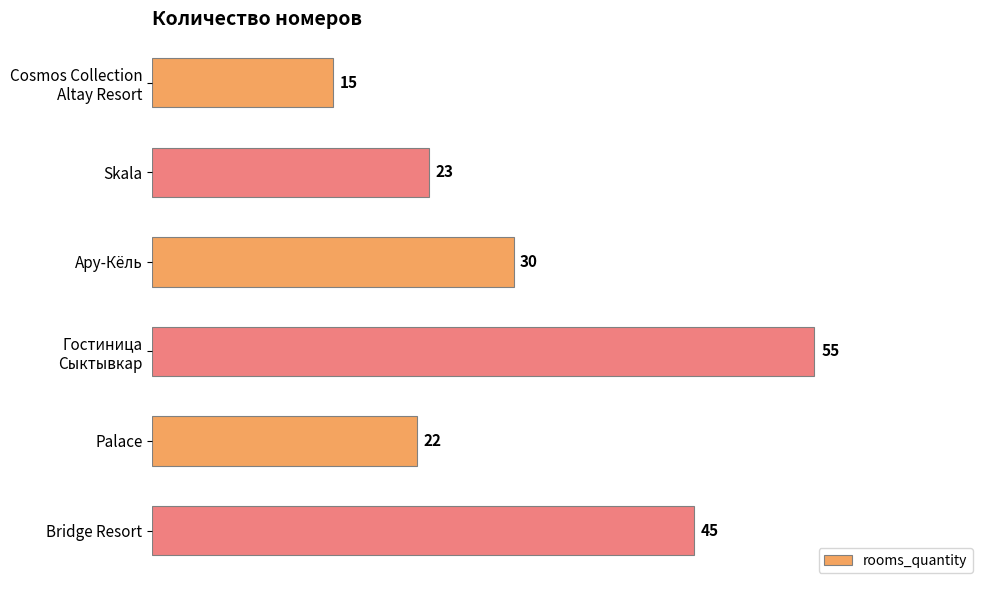

What is the difference between the second highest and minimum values?

30